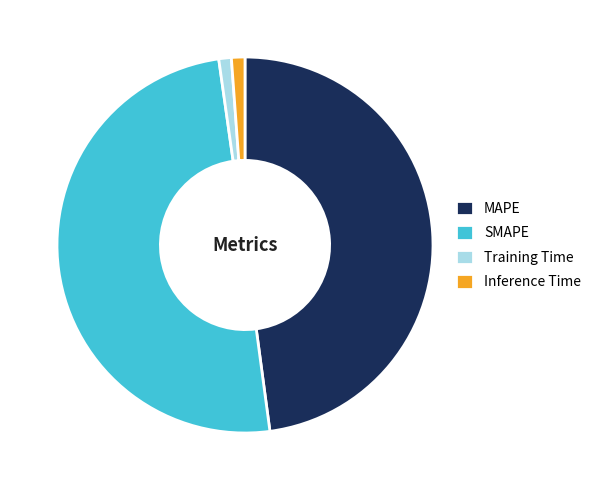

Count the number of slices in the pie.

4